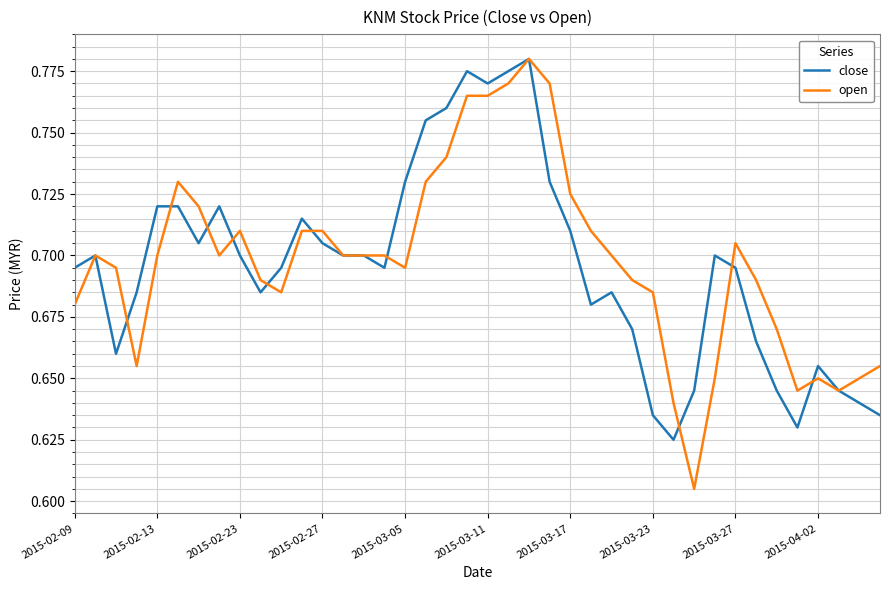

Count the number of categories in the chart.

40